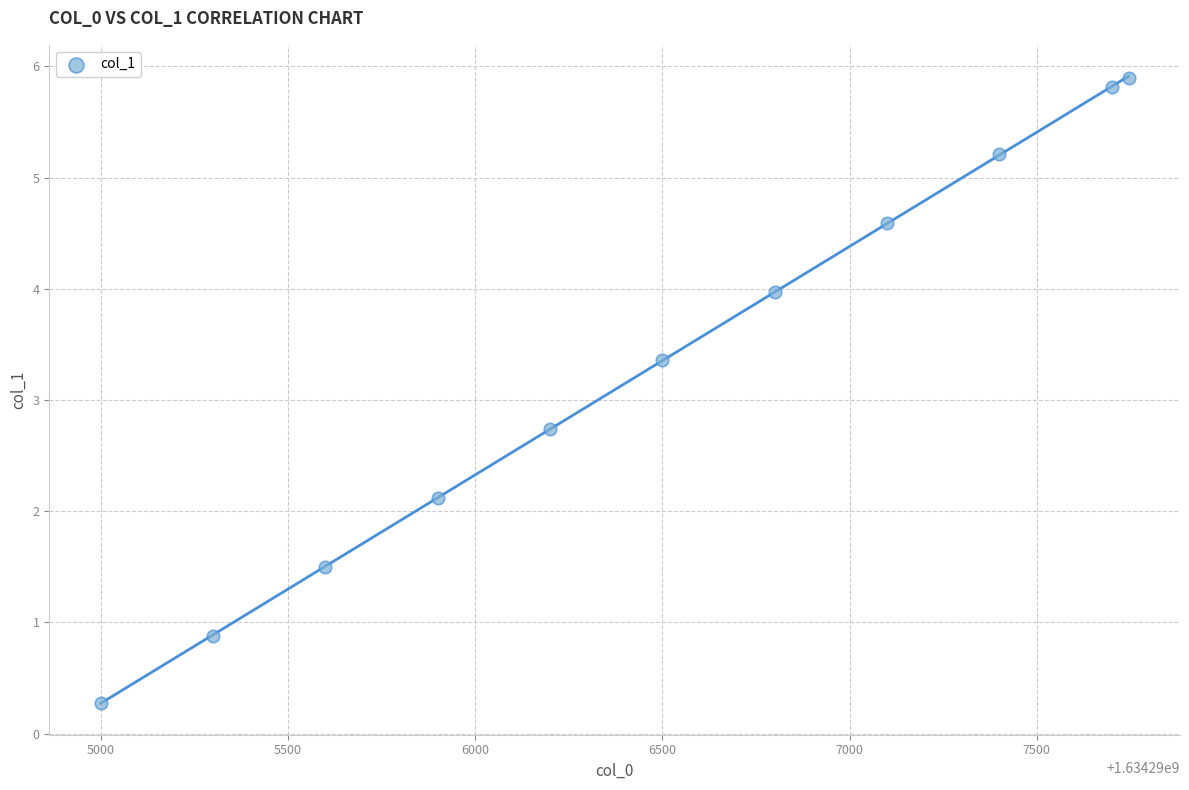

What is the range of Y values (max minus min)?

5.6